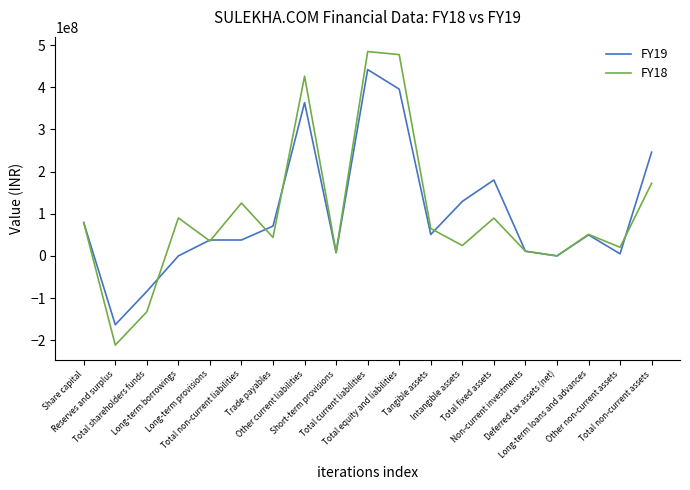

What is the difference between the FY18 values at Total non-current assets and Share capital?

93274230